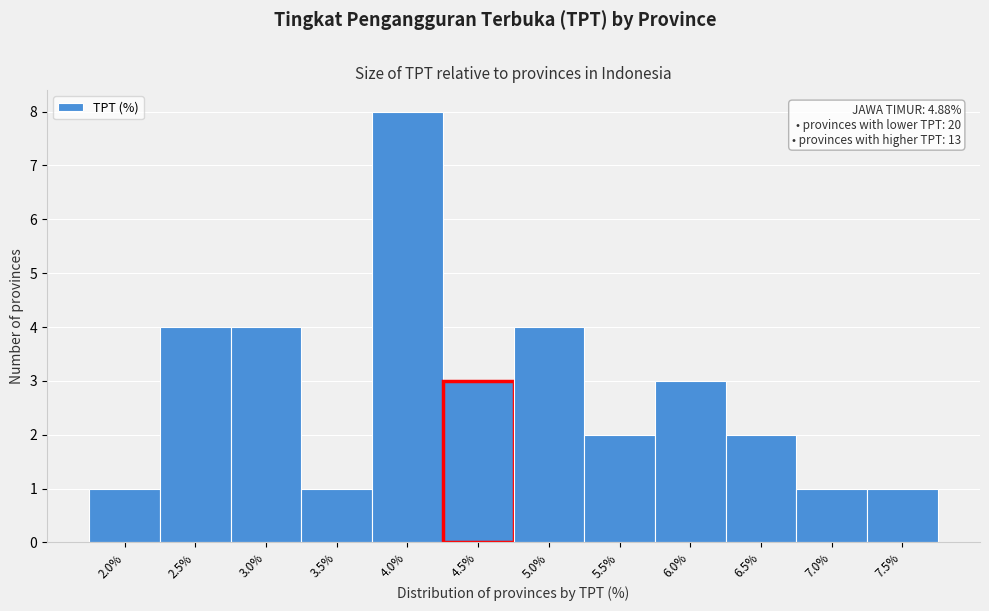

Reading left to right, list all the values displayed in this chart.

2.0%=1	2.5%=4	3.0%=4	3.5%=1	4.0%=8	4.5%=3	5.0%=4	5.5%=2	6.0%=3	6.5%=2	7.0%=1	7.5%=1